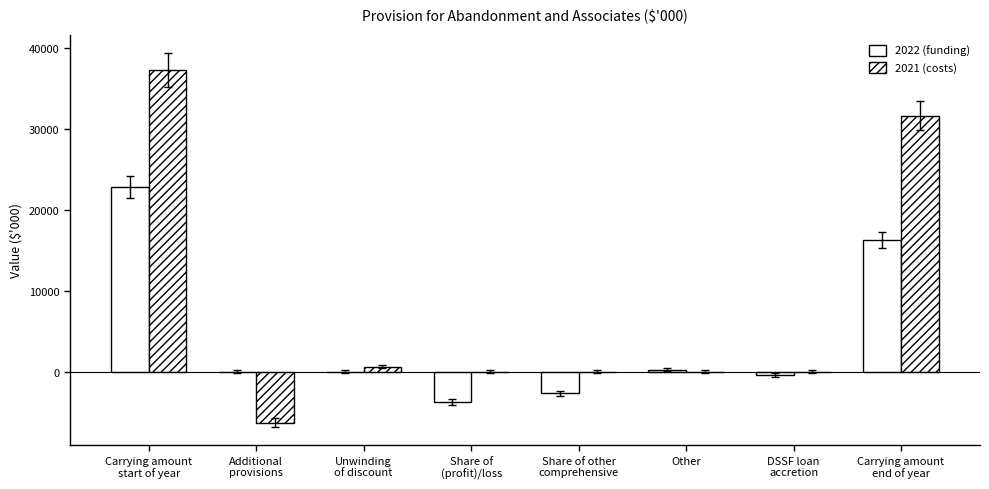

Is it true that 2022 (funding) equals -3782 at Share of
(profit)/loss?

True